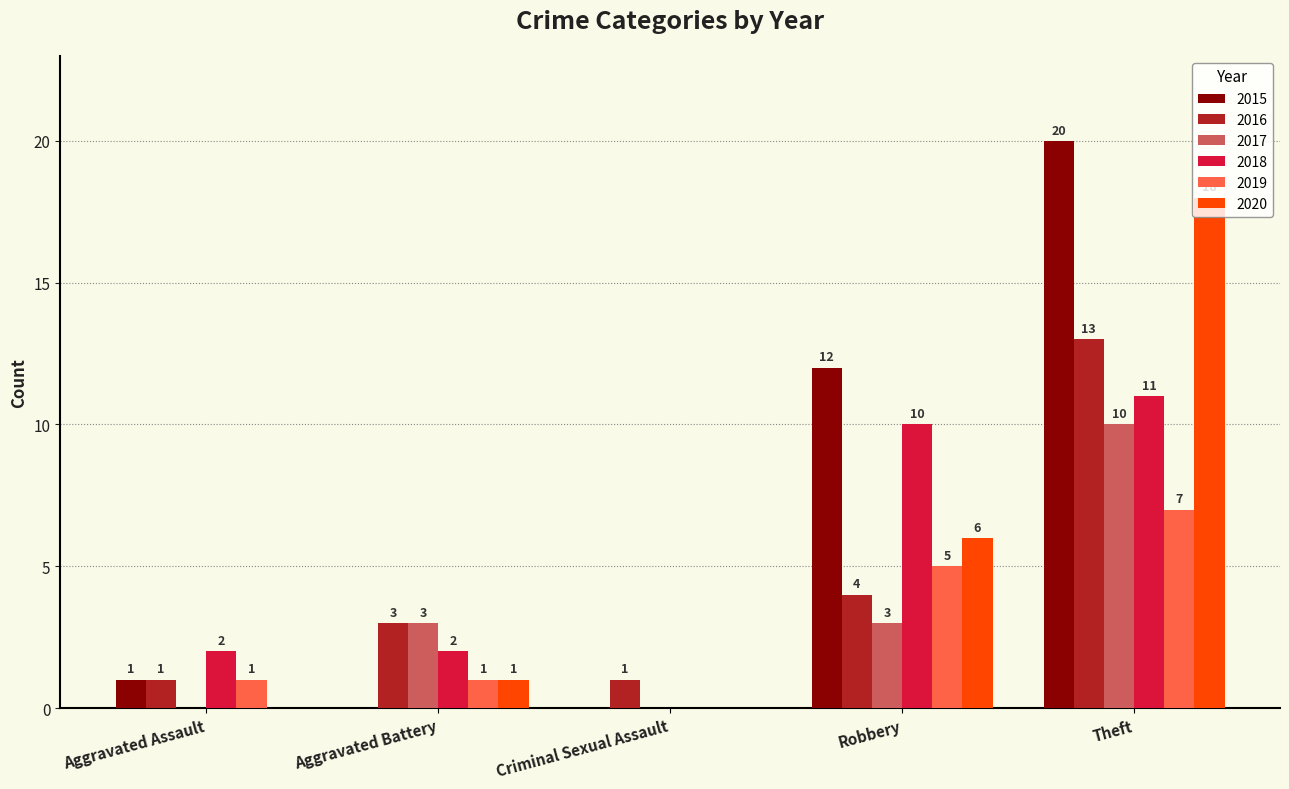

What is the spread (max minus min) of values at Robbery?

9